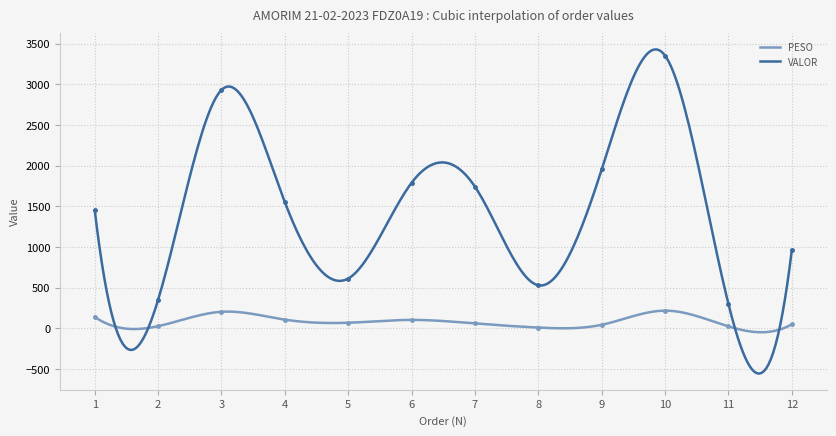

Read the PESO value at 6.

101.6